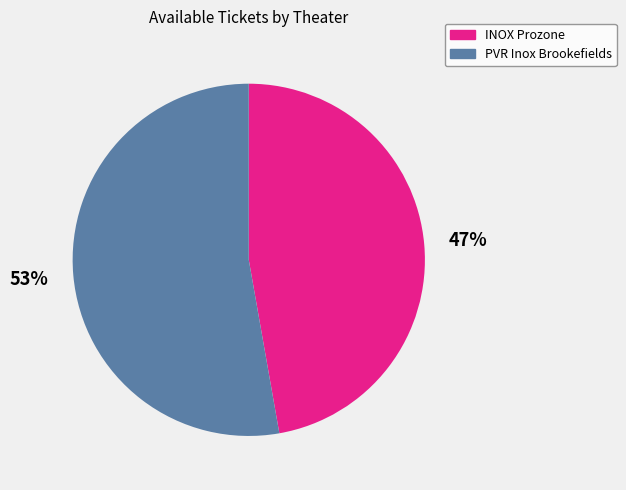

To the nearest percent, what is the difference between the largest and smallest slice percentages?

6%